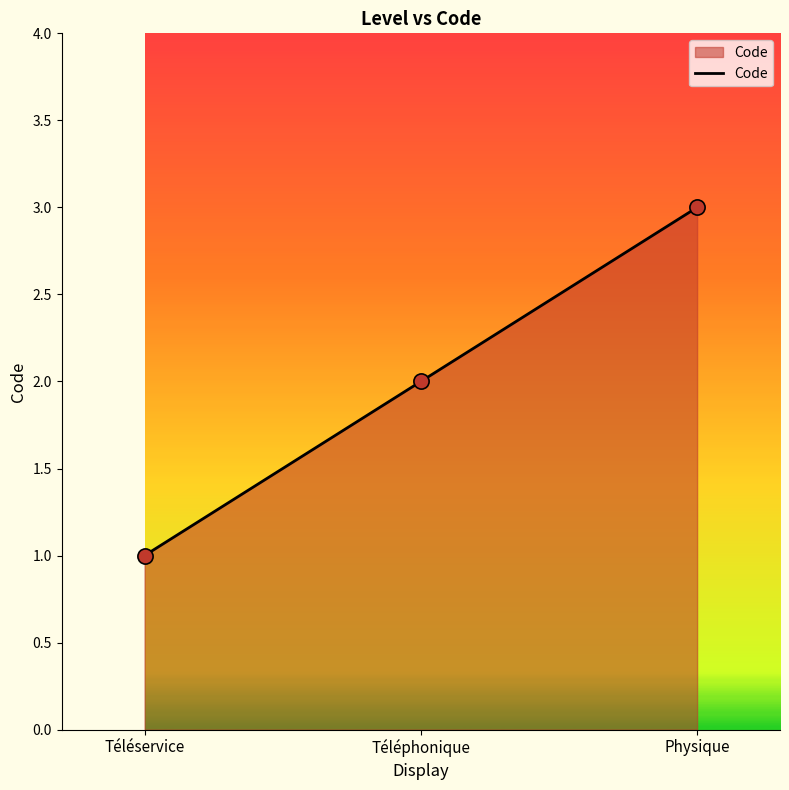

What is the change in value from Téléservice to Physique?

+2